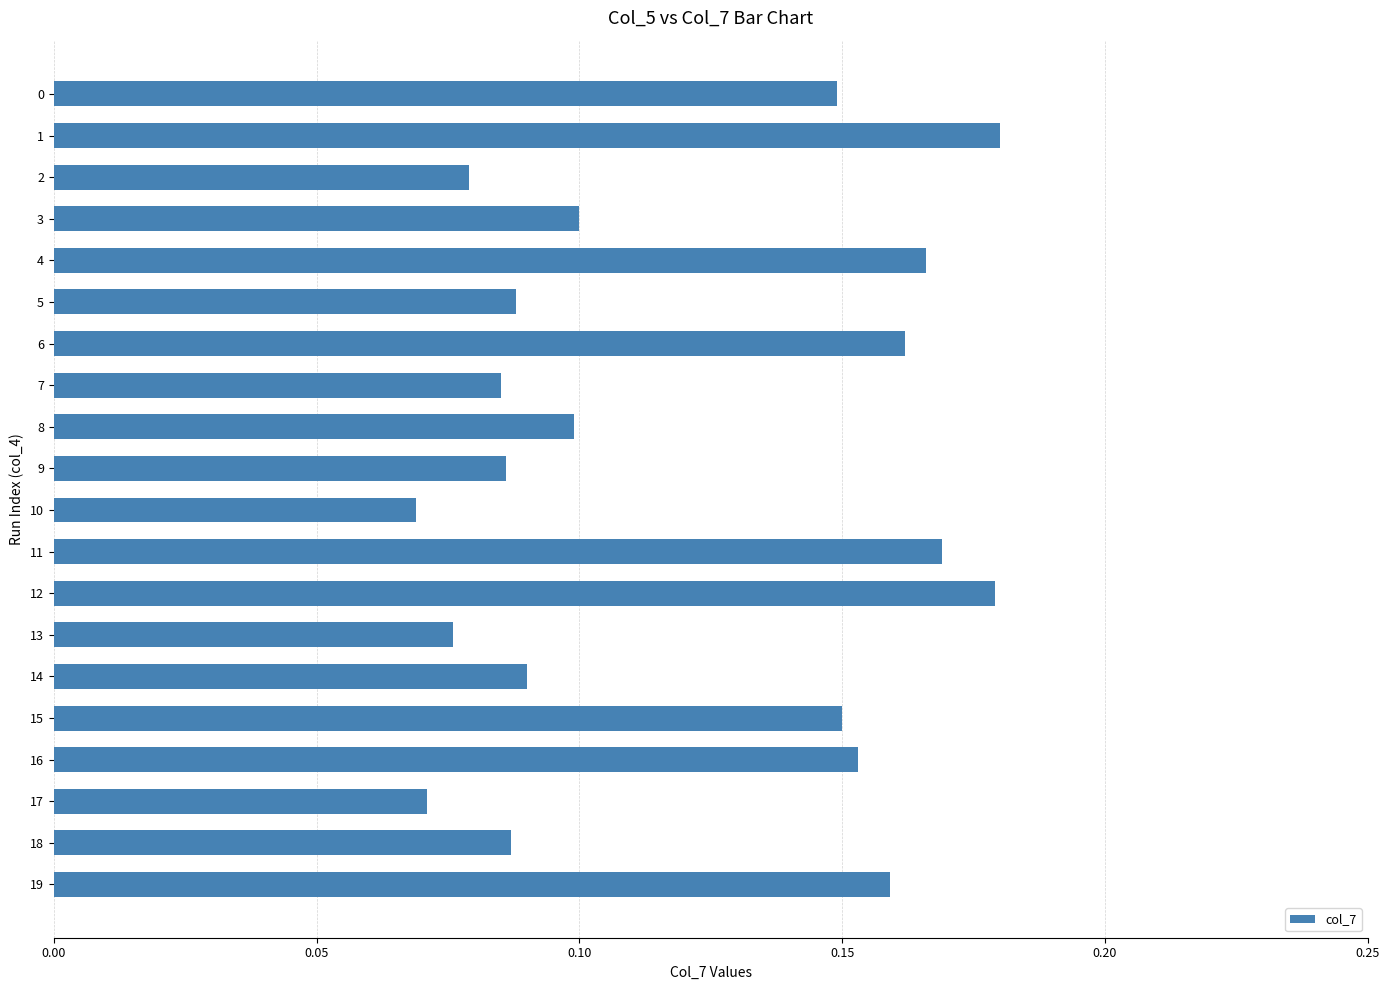

Count the values in the range 0 to 1.

20